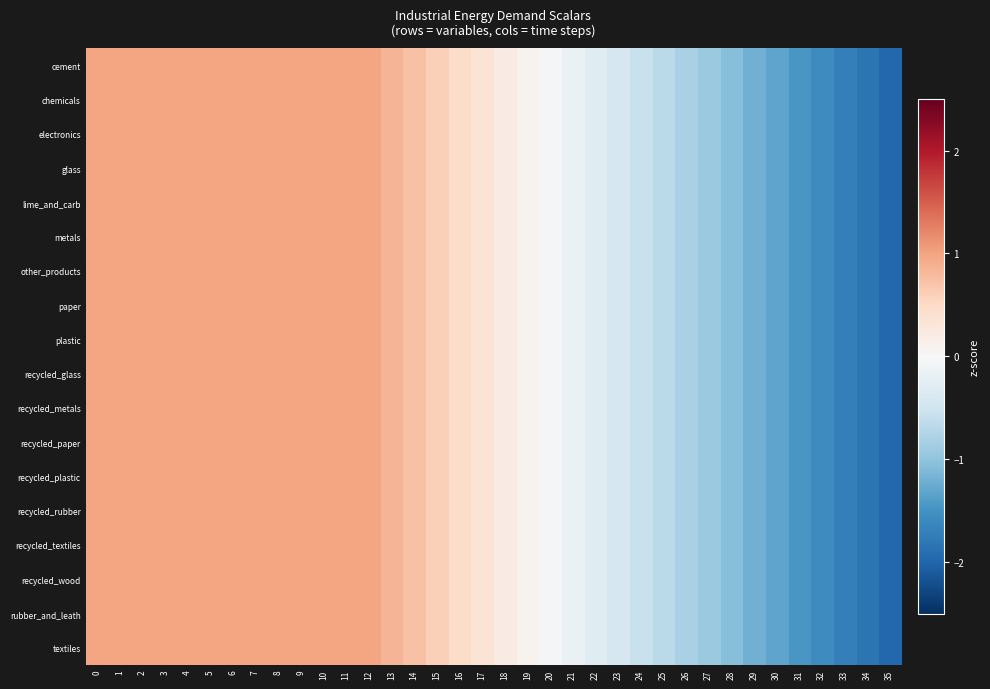

Reading left to right, list all the values displayed in this chart.

cement: 0=1.0	1=1.0	2=1.0	3=1.0	4=1.0	5=1.0	6=1.0	7=1.0	8=1.0	9=1.0	10=1.0	11=1.0	12=1.0	13=0.9	14=0.7	15=0.6	16=0.5	17=0.3	18=0.2	19=0.1	20=-0.0	21=-0.2	22=-0.3	23=-0.4	24=-0.6	25=-0.7	26=-0.8	27=-0.9	28=-1.1	29=-1.2	30=-1.3	31=-1.4	32=-1.6	33=-1.7	34=-1.8	35=-2.0
chemicals: 0=1.0	1=1.0	2=1.0	3=1.0	4=1.0	5=1.0	6=1.0	7=1.0	8=1.0	9=1.0	10=1.0	11=1.0	12=1.0	13=0.9	14=0.7	15=0.6	16=0.5	17=0.3	18=0.2	19=0.1	20=-0.0	21=-0.2	22=-0.3	23=-0.4	24=-0.6	25=-0.7	26=-0.8	27=-0.9	28=-1.1	29=-1.2	30=-1.3	31=-1.4	32=-1.6	33=-1.7	34=-1.8	35=-2.0
electronics: 0=1.0	1=1.0	2=1.0	3=1.0	4=1.0	5=1.0	6=1.0	7=1.0	8=1.0	9=1.0	10=1.0	11=1.0	12=1.0	13=0.9	14=0.7	15=0.6	16=0.5	17=0.3	18=0.2	19=0.1	20=-0.0	21=-0.2	22=-0.3	23=-0.4	24=-0.6	25=-0.7	26=-0.8	27=-0.9	28=-1.1	29=-1.2	30=-1.3	31=-1.4	32=-1.6	33=-1.7	34=-1.8	35=-2.0
glass: 0=1.0	1=1.0	2=1.0	3=1.0	4=1.0	5=1.0	6=1.0	7=1.0	8=1.0	9=1.0	10=1.0	11=1.0	12=1.0	13=0.9	14=0.7	15=0.6	16=0.5	17=0.3	18=0.2	19=0.1	20=-0.0	21=-0.2	22=-0.3	23=-0.4	24=-0.6	25=-0.7	26=-0.8	27=-0.9	28=-1.1	29=-1.2	30=-1.3	31=-1.4	32=-1.6	33=-1.7	34=-1.8	35=-2.0
lime_and_carb: 0=1.0	1=1.0	2=1.0	3=1.0	4=1.0	5=1.0	6=1.0	7=1.0	8=1.0	9=1.0	10=1.0	11=1.0	12=1.0	13=0.9	14=0.7	15=0.6	16=0.5	17=0.3	18=0.2	19=0.1	20=-0.0	21=-0.2	22=-0.3	23=-0.4	24=-0.6	25=-0.7	26=-0.8	27=-0.9	28=-1.1	29=-1.2	30=-1.3	31=-1.4	32=-1.6	33=-1.7	34=-1.8	35=-2.0
metals: 0=1.0	1=1.0	2=1.0	3=1.0	4=1.0	5=1.0	6=1.0	7=1.0	8=1.0	9=1.0	10=1.0	11=1.0	12=1.0	13=0.9	14=0.7	15=0.6	16=0.5	17=0.3	18=0.2	19=0.1	20=-0.0	21=-0.2	22=-0.3	23=-0.4	24=-0.6	25=-0.7	26=-0.8	27=-0.9	28=-1.1	29=-1.2	30=-1.3	31=-1.4	32=-1.6	33=-1.7	34=-1.8	35=-2.0
other_products: 0=1.0	1=1.0	2=1.0	3=1.0	4=1.0	5=1.0	6=1.0	7=1.0	8=1.0	9=1.0	10=1.0	11=1.0	12=1.0	13=0.9	14=0.7	15=0.6	16=0.5	17=0.3	18=0.2	19=0.1	20=-0.0	21=-0.2	22=-0.3	23=-0.4	24=-0.6	25=-0.7	26=-0.8	27=-0.9	28=-1.1	29=-1.2	30=-1.3	31=-1.4	32=-1.6	33=-1.7	34=-1.8	35=-2.0
paper: 0=1.0	1=1.0	2=1.0	3=1.0	4=1.0	5=1.0	6=1.0	7=1.0	8=1.0	9=1.0	10=1.0	11=1.0	12=1.0	13=0.9	14=0.7	15=0.6	16=0.5	17=0.3	18=0.2	19=0.1	20=-0.0	21=-0.2	22=-0.3	23=-0.4	24=-0.6	25=-0.7	26=-0.8	27=-0.9	28=-1.1	29=-1.2	30=-1.3	31=-1.4	32=-1.6	33=-1.7	34=-1.8	35=-2.0
plastic: 0=1.0	1=1.0	2=1.0	3=1.0	4=1.0	5=1.0	6=1.0	7=1.0	8=1.0	9=1.0	10=1.0	11=1.0	12=1.0	13=0.9	14=0.7	15=0.6	16=0.5	17=0.3	18=0.2	19=0.1	20=-0.0	21=-0.2	22=-0.3	23=-0.4	24=-0.6	25=-0.7	26=-0.8	27=-0.9	28=-1.1	29=-1.2	30=-1.3	31=-1.4	32=-1.6	33=-1.7	34=-1.8	35=-2.0
recycled_glass: 0=1.0	1=1.0	2=1.0	3=1.0	4=1.0	5=1.0	6=1.0	7=1.0	8=1.0	9=1.0	10=1.0	11=1.0	12=1.0	13=0.9	14=0.7	15=0.6	16=0.5	17=0.3	18=0.2	19=0.1	20=-0.0	21=-0.2	22=-0.3	23=-0.4	24=-0.6	25=-0.7	26=-0.8	27=-0.9	28=-1.1	29=-1.2	30=-1.3	31=-1.4	32=-1.6	33=-1.7	34=-1.8	35=-2.0
recycled_metals: 0=1.0	1=1.0	2=1.0	3=1.0	4=1.0	5=1.0	6=1.0	7=1.0	8=1.0	9=1.0	10=1.0	11=1.0	12=1.0	13=0.9	14=0.7	15=0.6	16=0.5	17=0.3	18=0.2	19=0.1	20=-0.0	21=-0.2	22=-0.3	23=-0.4	24=-0.6	25=-0.7	26=-0.8	27=-0.9	28=-1.1	29=-1.2	30=-1.3	31=-1.4	32=-1.6	33=-1.7	34=-1.8	35=-2.0
recycled_paper: 0=1.0	1=1.0	2=1.0	3=1.0	4=1.0	5=1.0	6=1.0	7=1.0	8=1.0	9=1.0	10=1.0	11=1.0	12=1.0	13=0.9	14=0.7	15=0.6	16=0.5	17=0.3	18=0.2	19=0.1	20=-0.0	21=-0.2	22=-0.3	23=-0.4	24=-0.6	25=-0.7	26=-0.8	27=-0.9	28=-1.1	29=-1.2	30=-1.3	31=-1.4	32=-1.6	33=-1.7	34=-1.8	35=-2.0
recycled_plastic: 0=1.0	1=1.0	2=1.0	3=1.0	4=1.0	5=1.0	6=1.0	7=1.0	8=1.0	9=1.0	10=1.0	11=1.0	12=1.0	13=0.9	14=0.7	15=0.6	16=0.5	17=0.3	18=0.2	19=0.1	20=-0.0	21=-0.2	22=-0.3	23=-0.4	24=-0.6	25=-0.7	26=-0.8	27=-0.9	28=-1.1	29=-1.2	30=-1.3	31=-1.4	32=-1.6	33=-1.7	34=-1.8	35=-2.0
recycled_rubber: 0=1.0	1=1.0	2=1.0	3=1.0	4=1.0	5=1.0	6=1.0	7=1.0	8=1.0	9=1.0	10=1.0	11=1.0	12=1.0	13=0.9	14=0.7	15=0.6	16=0.5	17=0.3	18=0.2	19=0.1	20=-0.0	21=-0.2	22=-0.3	23=-0.4	24=-0.6	25=-0.7	26=-0.8	27=-0.9	28=-1.1	29=-1.2	30=-1.3	31=-1.4	32=-1.6	33=-1.7	34=-1.8	35=-2.0
recycled_textiles: 0=1.0	1=1.0	2=1.0	3=1.0	4=1.0	5=1.0	6=1.0	7=1.0	8=1.0	9=1.0	10=1.0	11=1.0	12=1.0	13=0.9	14=0.7	15=0.6	16=0.5	17=0.3	18=0.2	19=0.1	20=-0.0	21=-0.2	22=-0.3	23=-0.4	24=-0.6	25=-0.7	26=-0.8	27=-0.9	28=-1.1	29=-1.2	30=-1.3	31=-1.4	32=-1.6	33=-1.7	34=-1.8	35=-2.0
recycled_wood: 0=1.0	1=1.0	2=1.0	3=1.0	4=1.0	5=1.0	6=1.0	7=1.0	8=1.0	9=1.0	10=1.0	11=1.0	12=1.0	13=0.9	14=0.7	15=0.6	16=0.5	17=0.3	18=0.2	19=0.1	20=-0.0	21=-0.2	22=-0.3	23=-0.4	24=-0.6	25=-0.7	26=-0.8	27=-0.9	28=-1.1	29=-1.2	30=-1.3	31=-1.4	32=-1.6	33=-1.7	34=-1.8	35=-2.0
rubber_and_leath: 0=1.0	1=1.0	2=1.0	3=1.0	4=1.0	5=1.0	6=1.0	7=1.0	8=1.0	9=1.0	10=1.0	11=1.0	12=1.0	13=0.9	14=0.7	15=0.6	16=0.5	17=0.3	18=0.2	19=0.1	20=-0.0	21=-0.2	22=-0.3	23=-0.4	24=-0.6	25=-0.7	26=-0.8	27=-0.9	28=-1.1	29=-1.2	30=-1.3	31=-1.4	32=-1.6	33=-1.7	34=-1.8	35=-2.0
textiles: 0=1.0	1=1.0	2=1.0	3=1.0	4=1.0	5=1.0	6=1.0	7=1.0	8=1.0	9=1.0	10=1.0	11=1.0	12=1.0	13=0.9	14=0.7	15=0.6	16=0.5	17=0.3	18=0.2	19=0.1	20=-0.0	21=-0.2	22=-0.3	23=-0.4	24=-0.6	25=-0.7	26=-0.8	27=-0.9	28=-1.1	29=-1.2	30=-1.3	31=-1.4	32=-1.6	33=-1.7	34=-1.8	35=-2.0